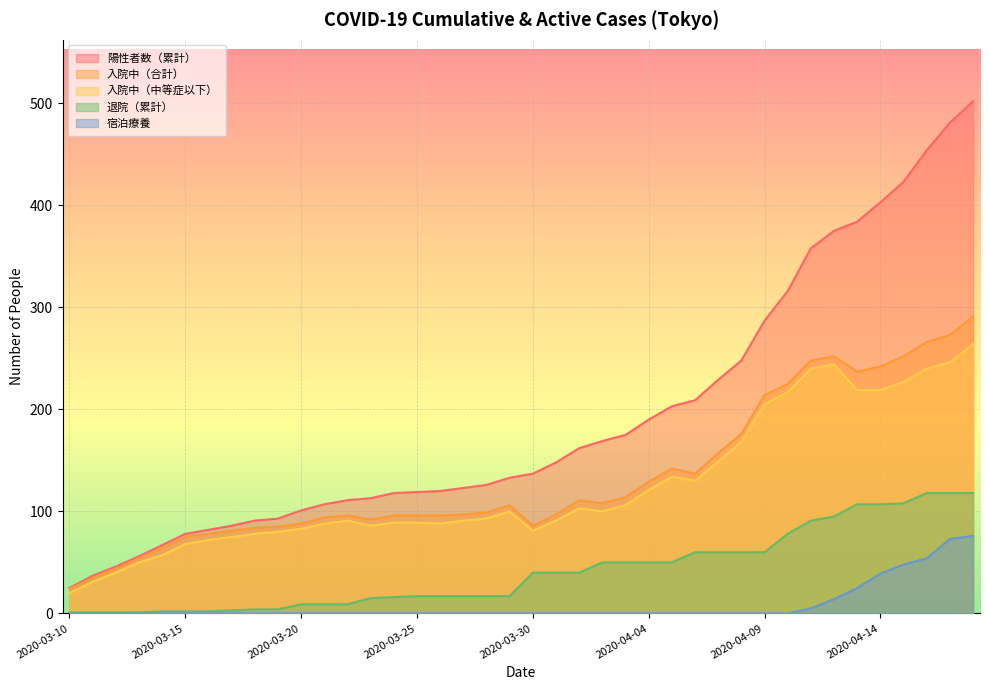

True or false: 退院（累計） has more than 1 interior local peaks.

False